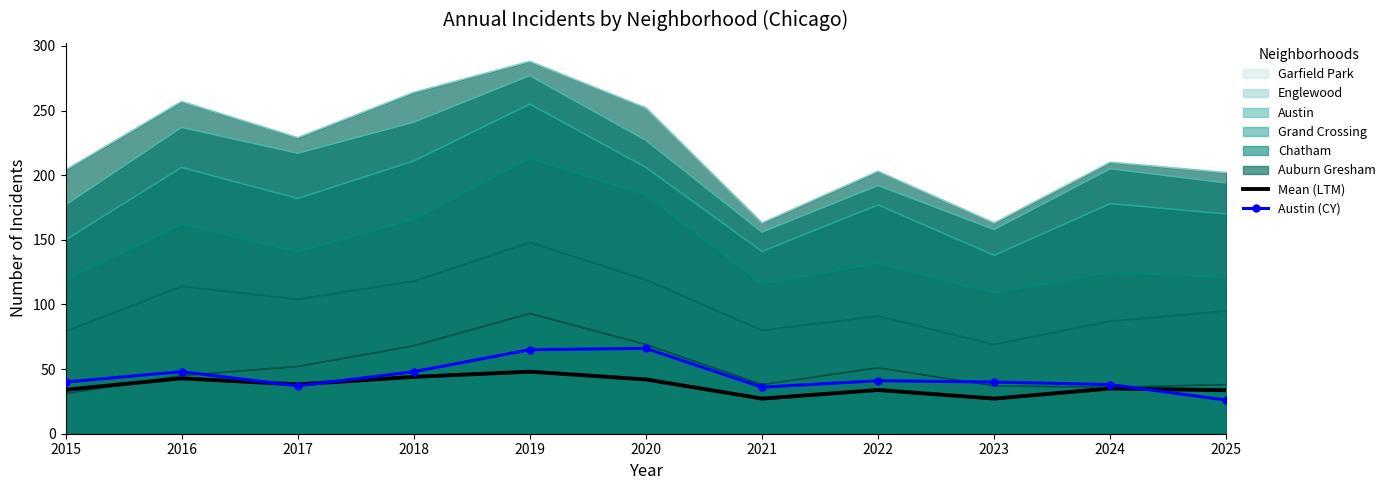

At which category is the sum across all series the highest?

2019